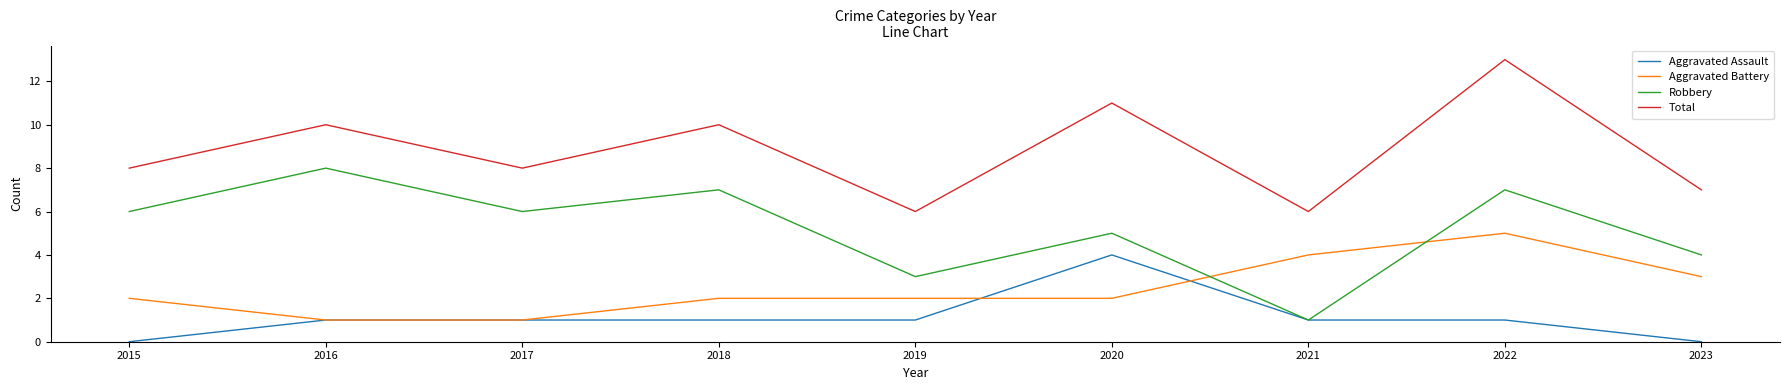

What is the total value across all series at 2018?

20